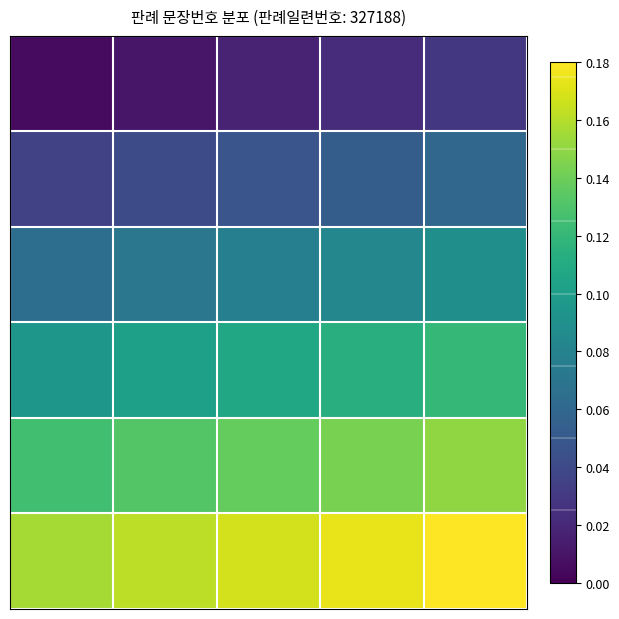

At which category is the sum across all series the highest?

4